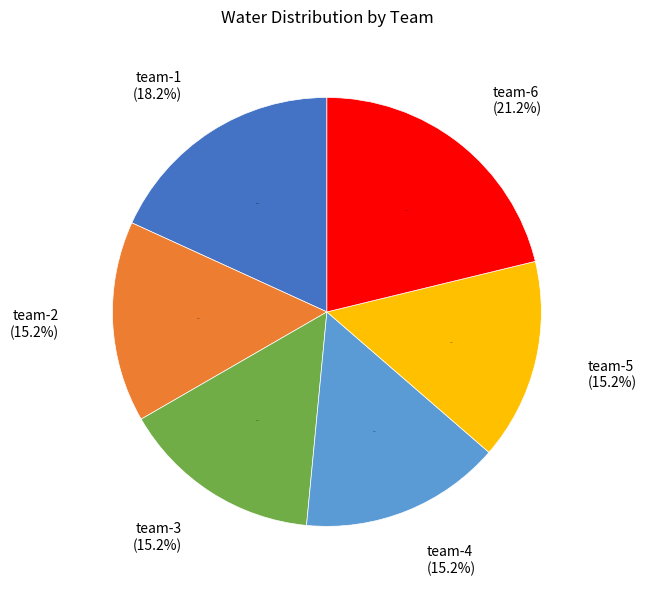

Between team-2 and team-3, which is larger?

team-2